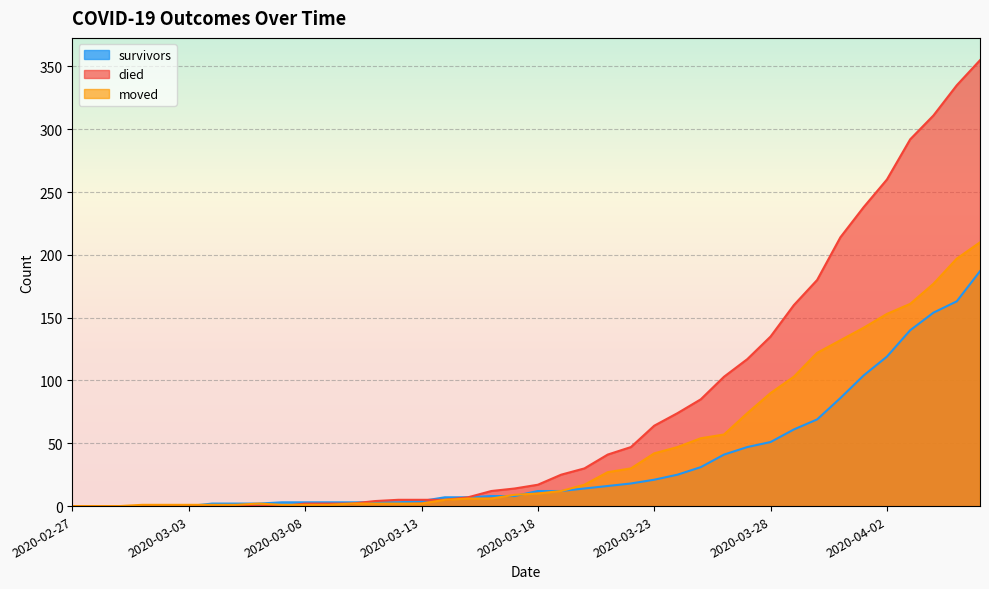

Is it true that died equals 2 at 2020-03-09?

True